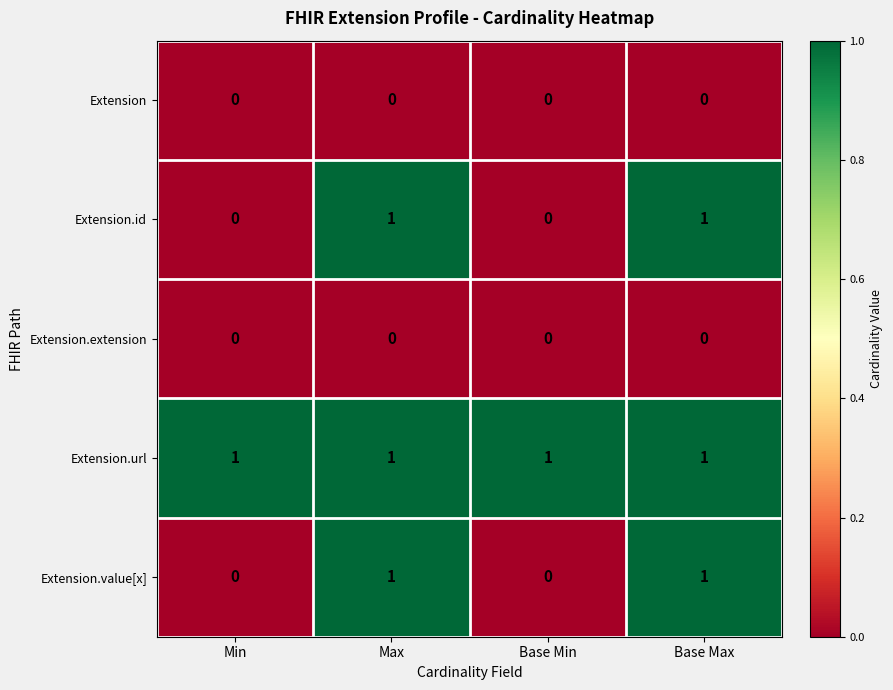

How many Extension.id values are between 0 and 1?

4